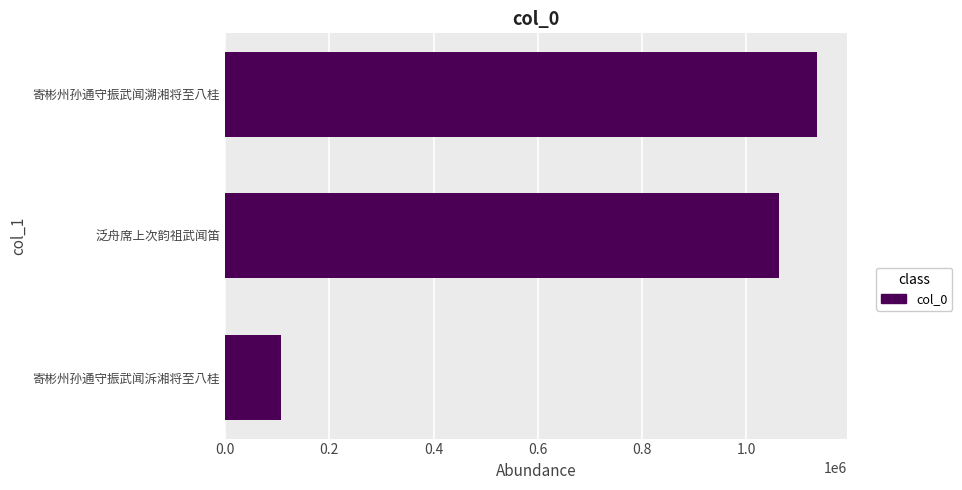

Does the chart contain stacked bars?

No